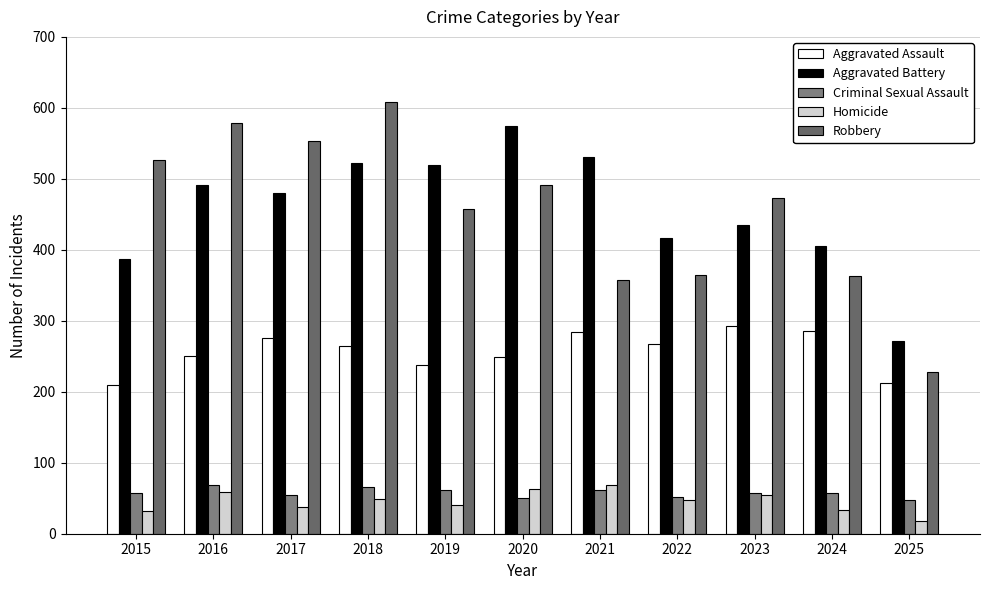

Which category has the highest value across all series?

2018